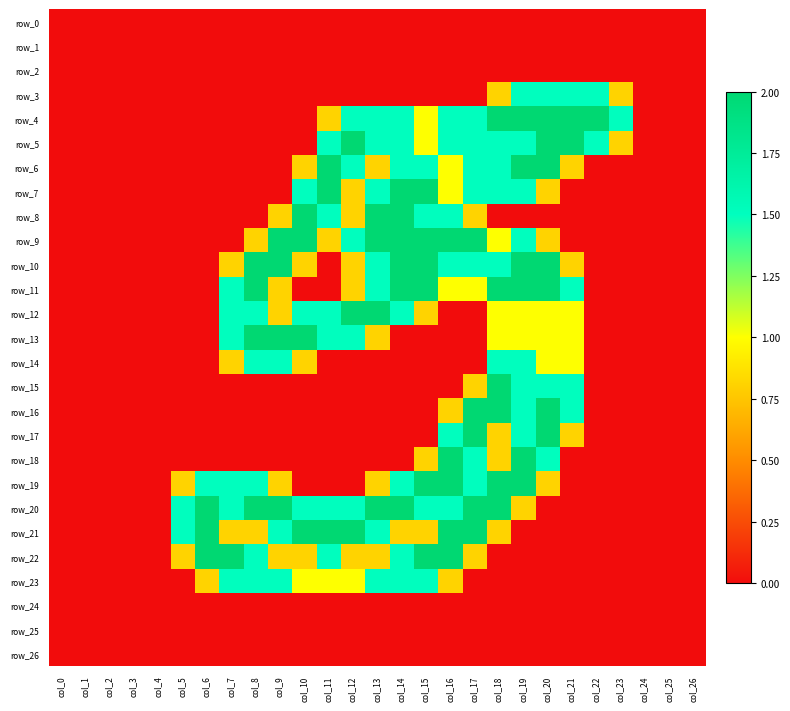

Is it true that row_15 equals 0.9 at col_9?

False